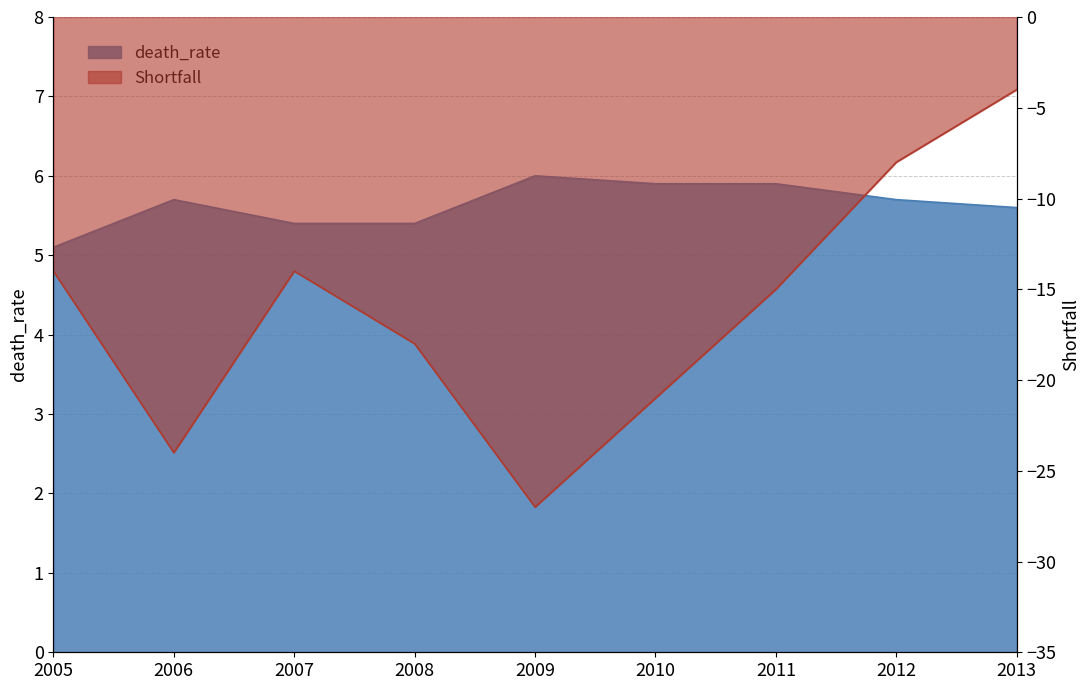

What is the sum of all death_rate values?

50.7